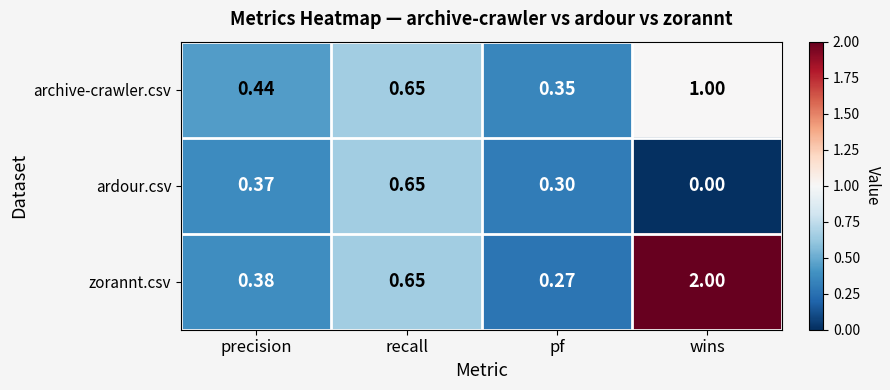

Which series changed the most between pf and wins?

zorannt.csv